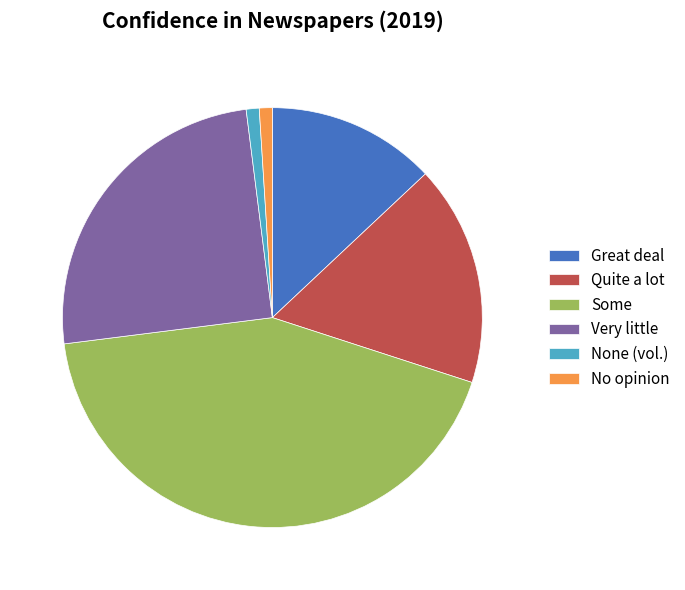

How many segments does this pie chart have?

6